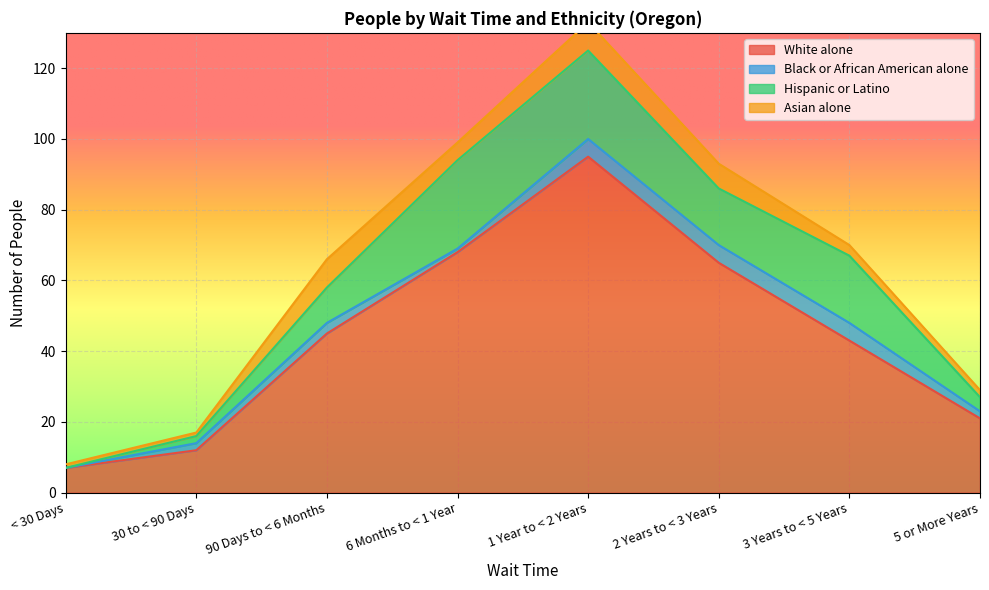

What is the label of the 6th point from the right?

90 Days to < 6 Months